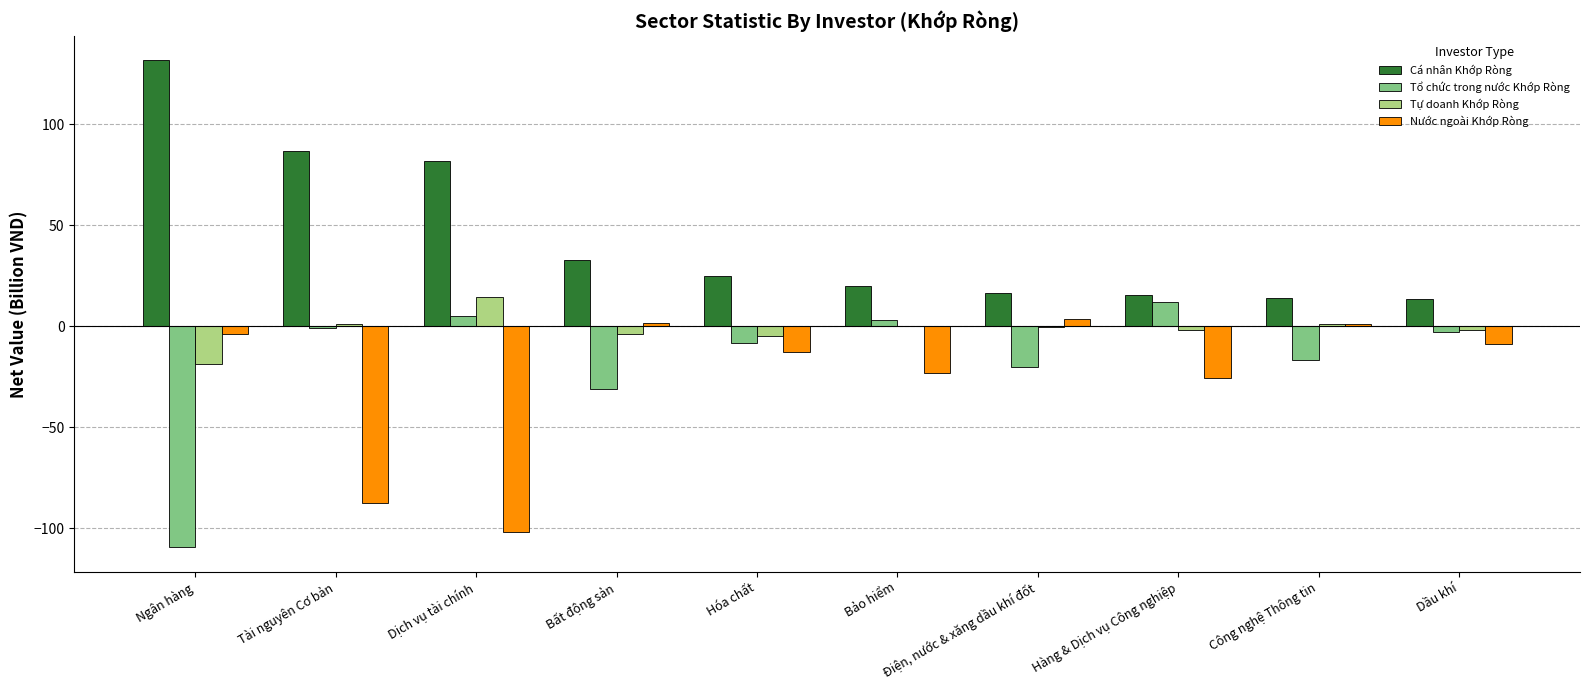

True or false: Nước ngoài Khớp Ròng has a value of -37.4 at Hàng & Dịch vụ Công nghiệp.

False